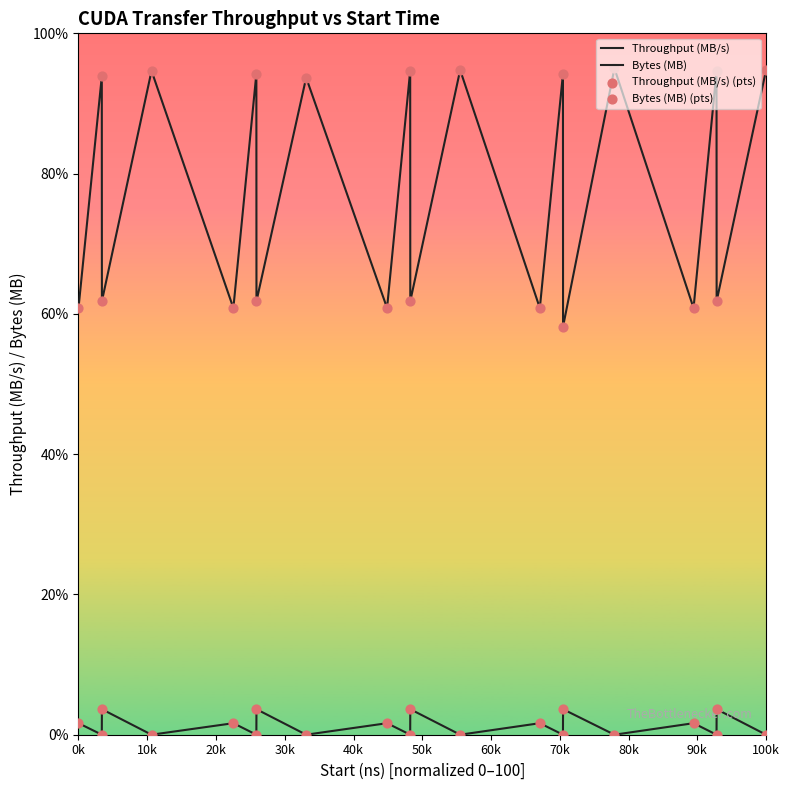

Is this an area chart (filled region under the line)?

No